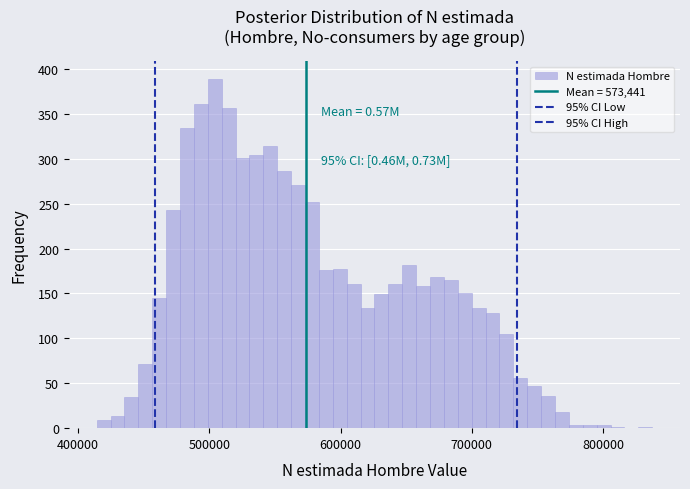

Read against the x-axis, roughly where is the centre of the tallest bar?

500000